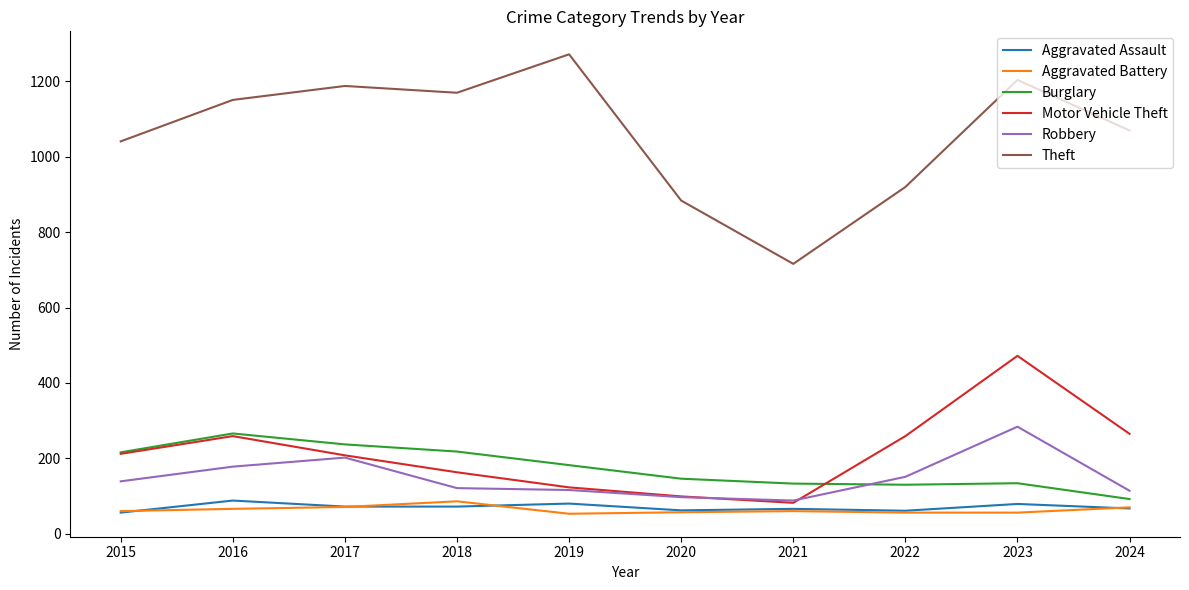

Is the value of Motor Vehicle Theft at 2019 greater than the value of Aggravated Battery at 2024?

Yes